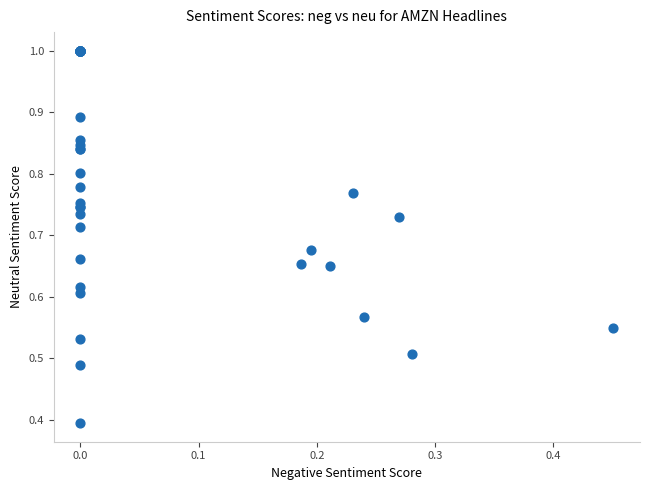

What Y value in the scatter plot is closest to 0?

0.4